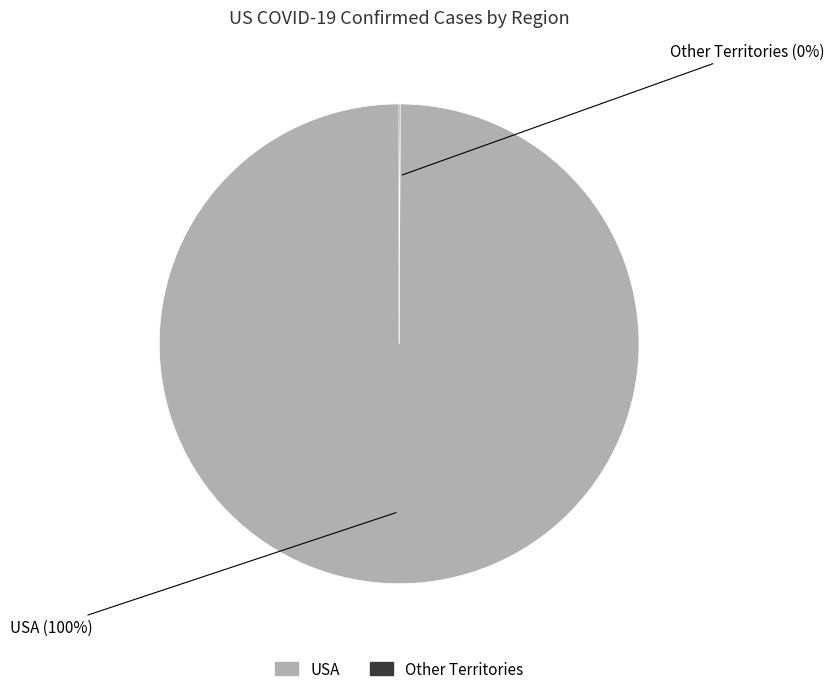

Is there any slice that represents more than half of the pie?

Yes